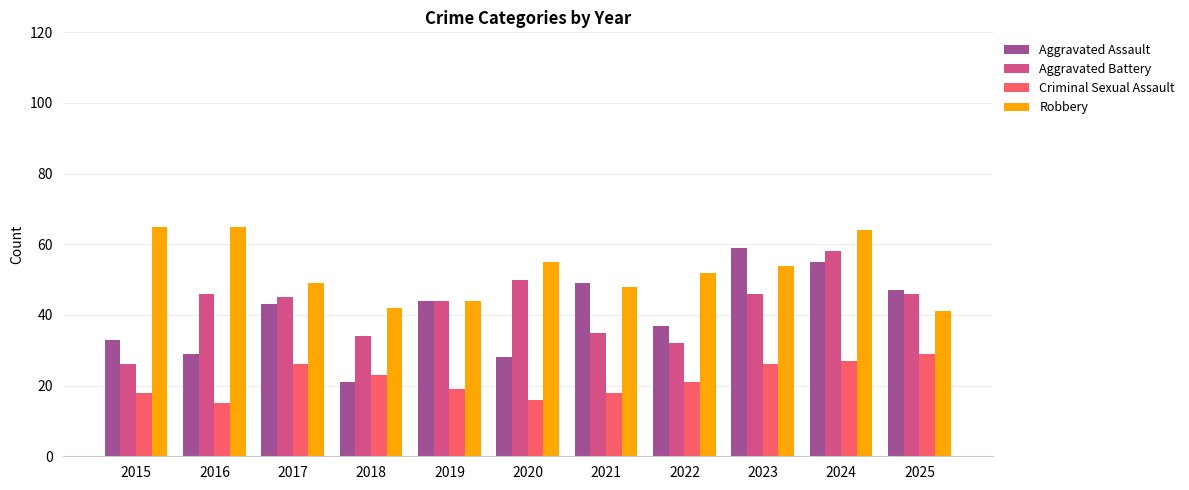

List the series in order of their peak value, highest first.

Robbery, Aggravated Assault, Aggravated Battery, Criminal Sexual Assault